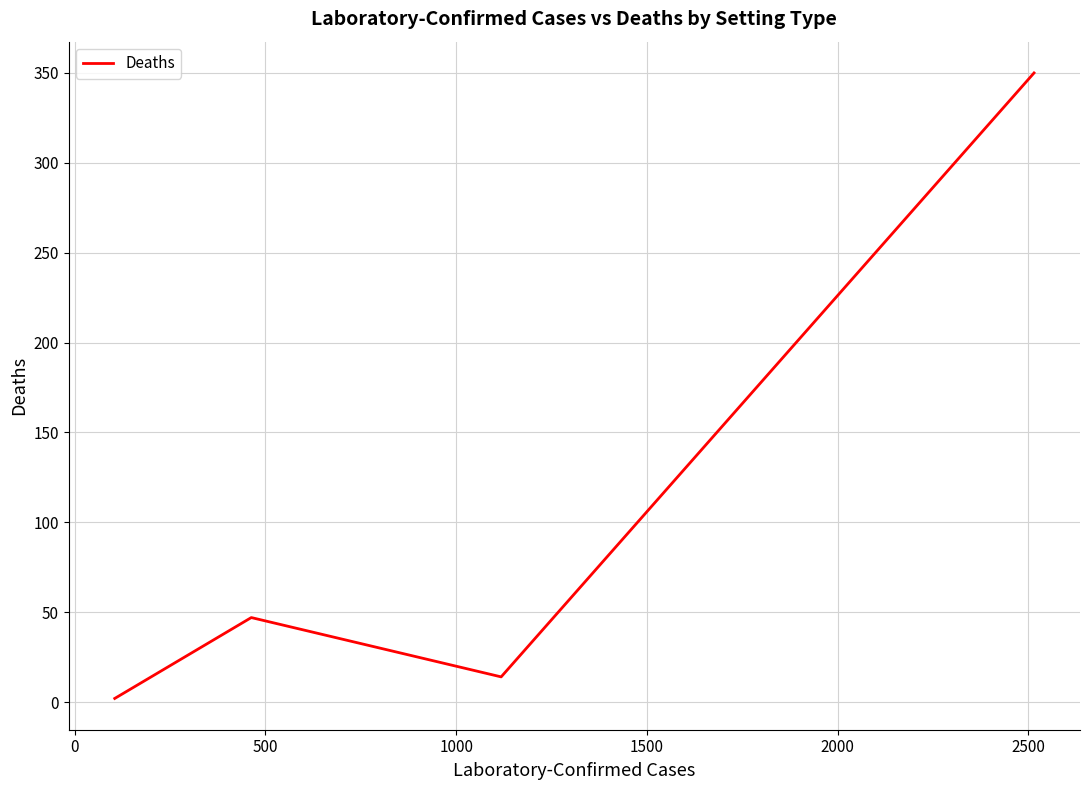

What is the maximum value shown in the chart?

350